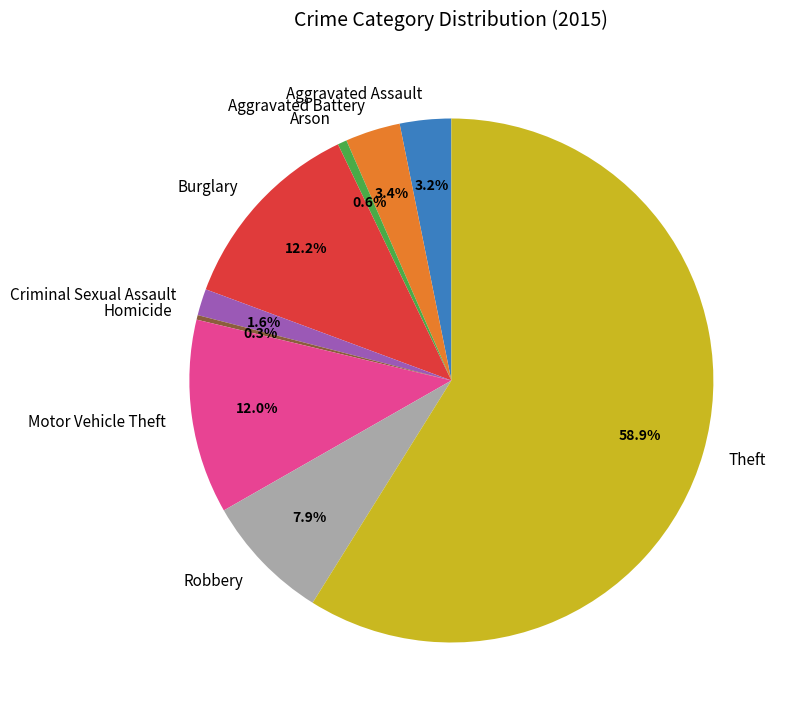

What is the ratio of the value at Robbery to the value at Aggravated Battery?

2.3